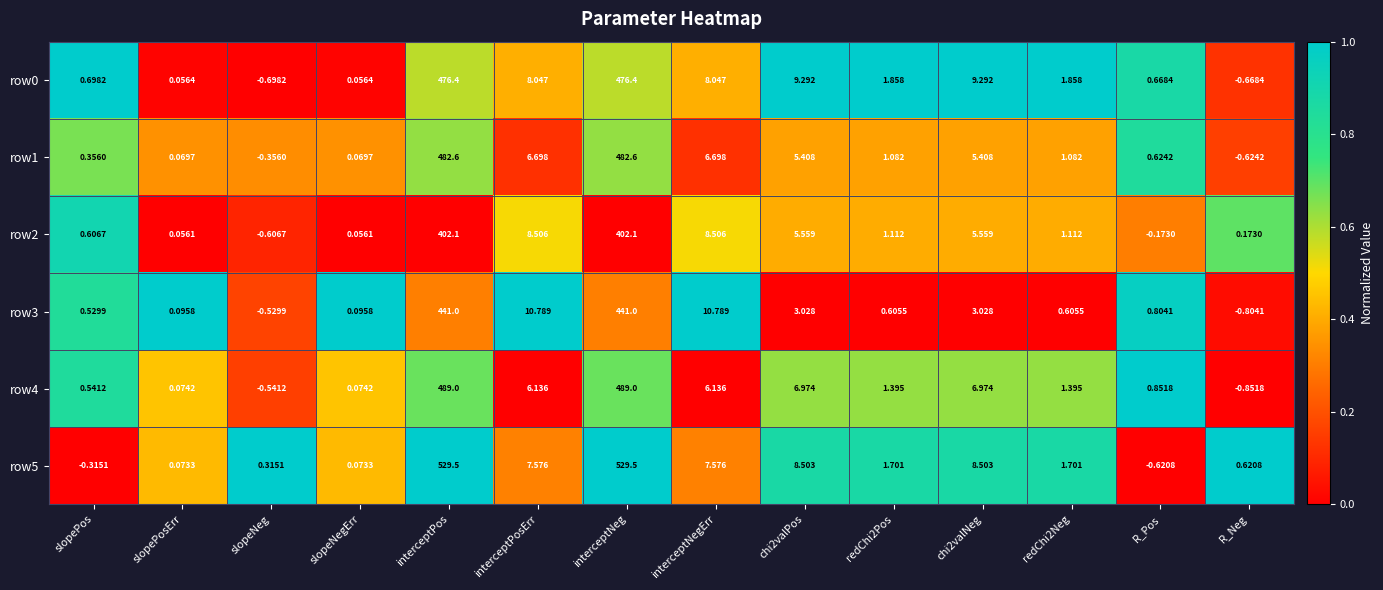

Where does the row2 series first go above 1?

interceptPos